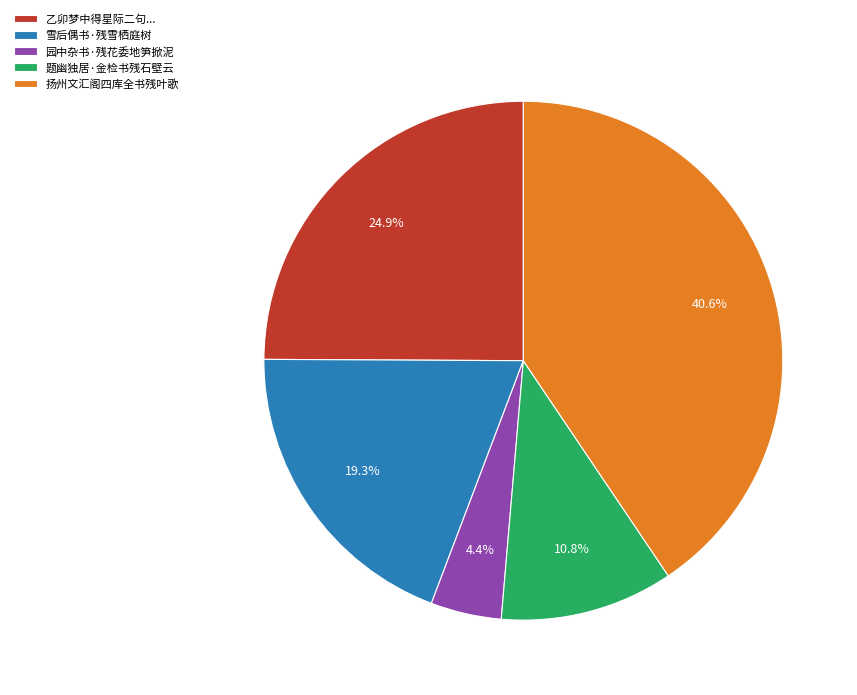

What percentage is the 题幽独居·金检书残石壁云 slice, to the nearest percent?

11%